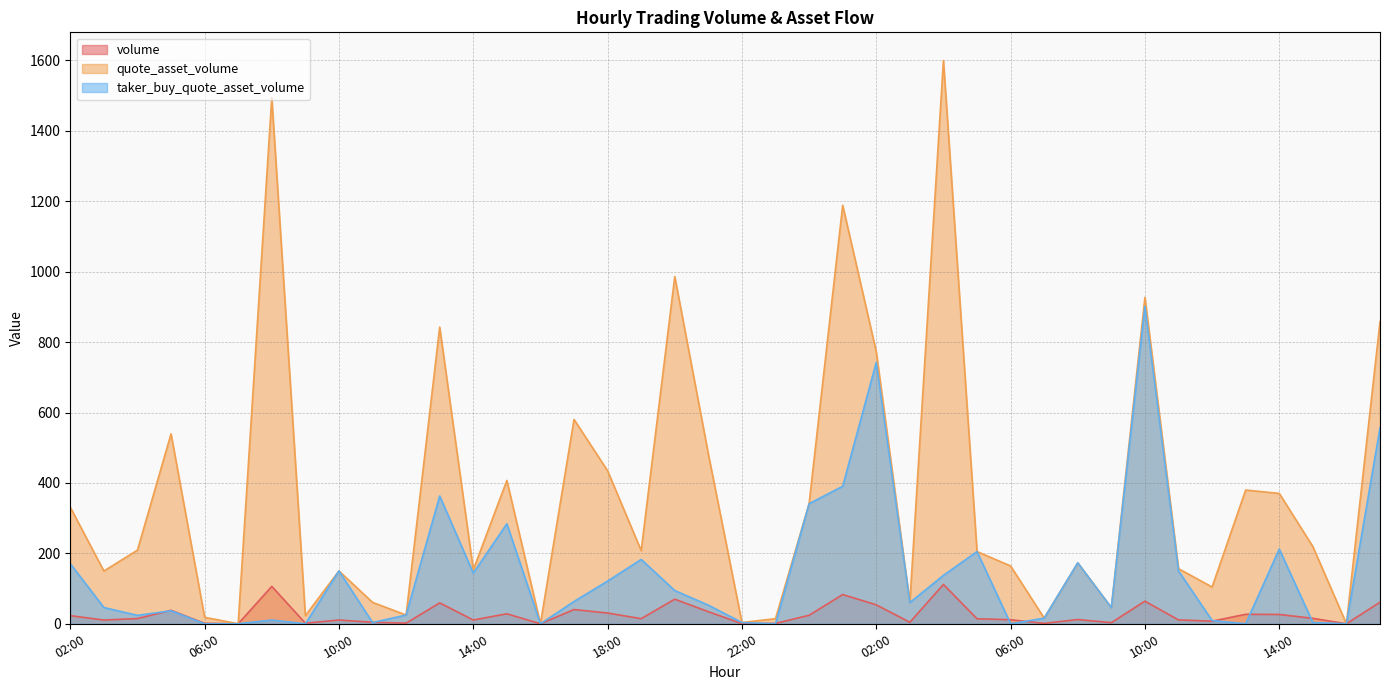

How many values in taker_buy_quote_asset_volume are above zero?

32